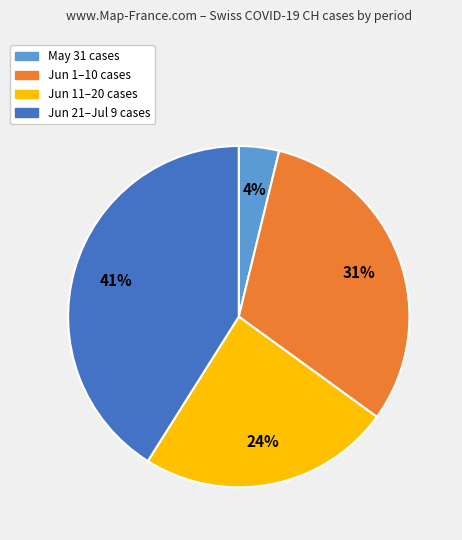

Does any single category account for the majority?

No